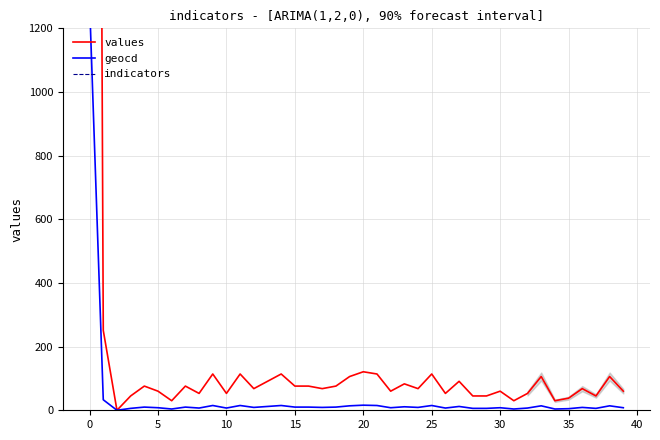

What are all the series names shown in the legend?

values, geocd, indicators